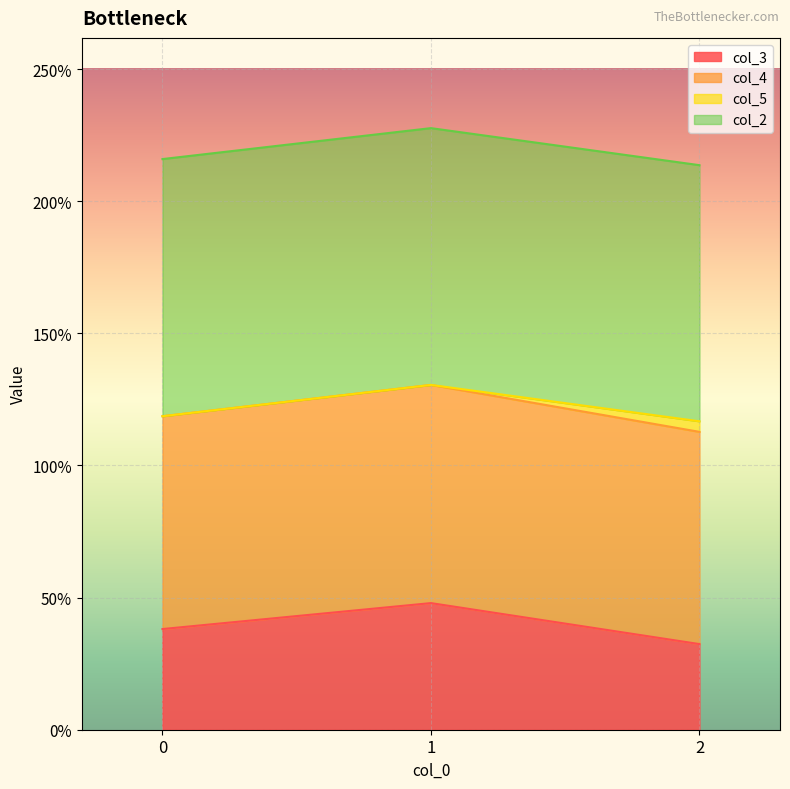

Does the chart display data point markers on the line(s)?

No